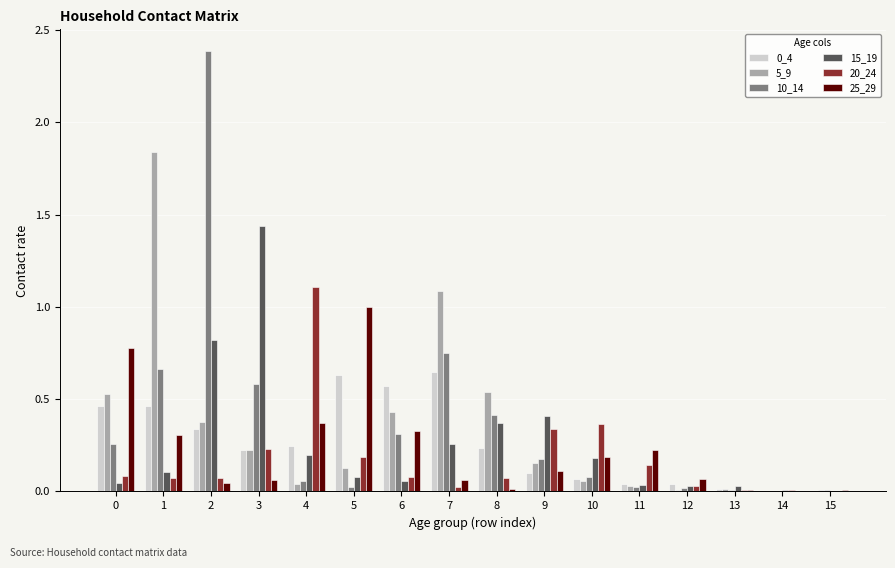

Is it true that 20_24 equals 0.3 at 9?

True